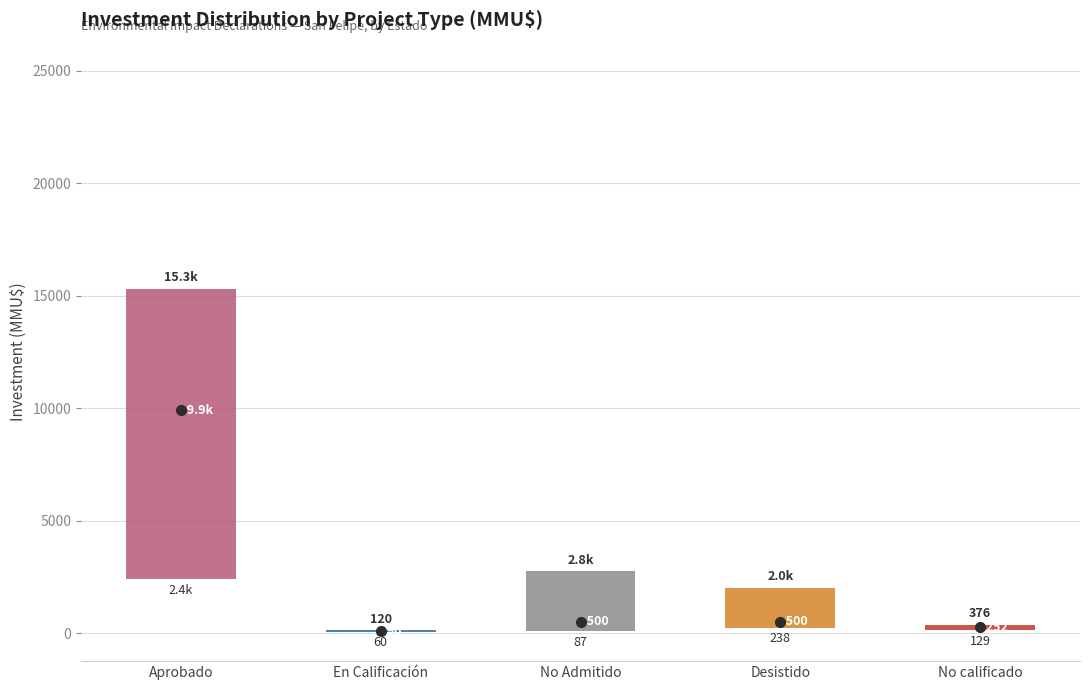

Comparing the boxes themselves (not the whiskers), which one is the tallest?

Aprobado